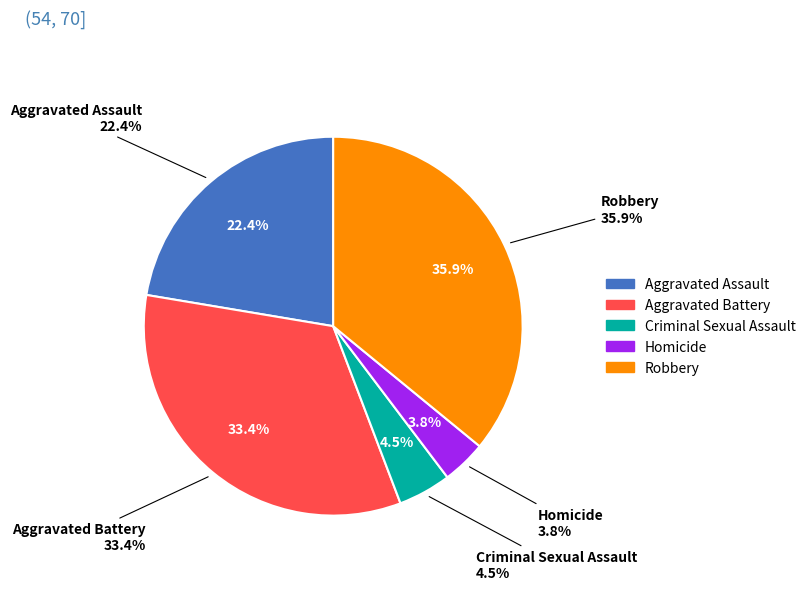

To the nearest percent, what percentage of the pie is Robbery?

36%